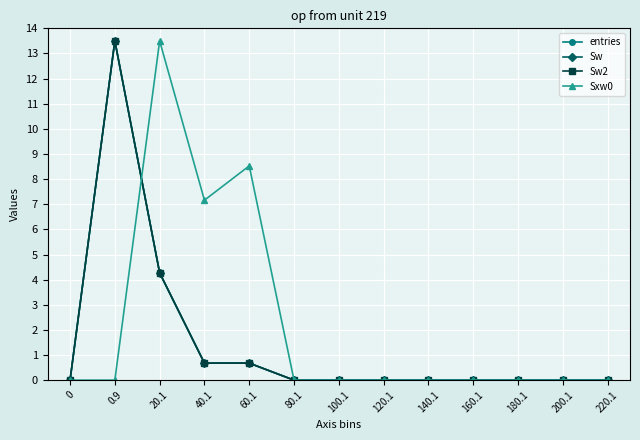

Which series has the largest total across all categories?

Sxw0